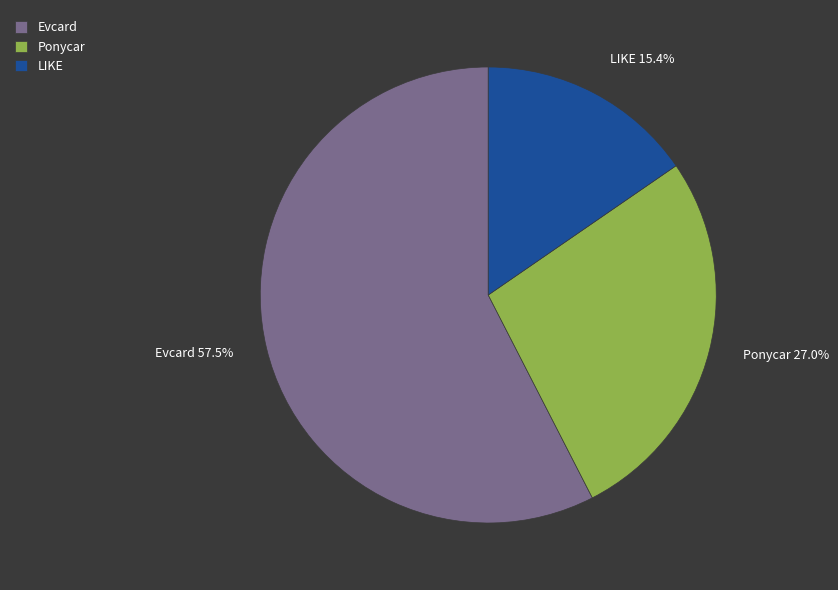

To the nearest percent, what is the difference between the largest and smallest slice percentages?

42%